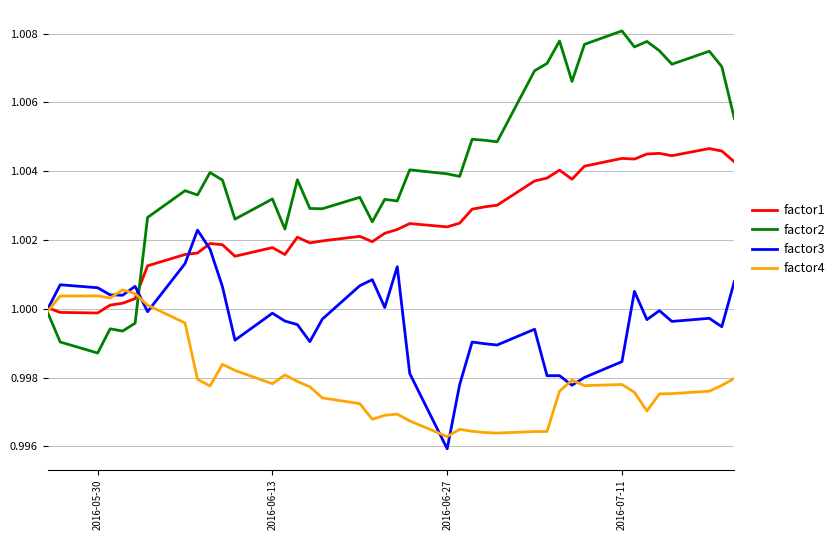

Which series has the widest spread of values?

factor2